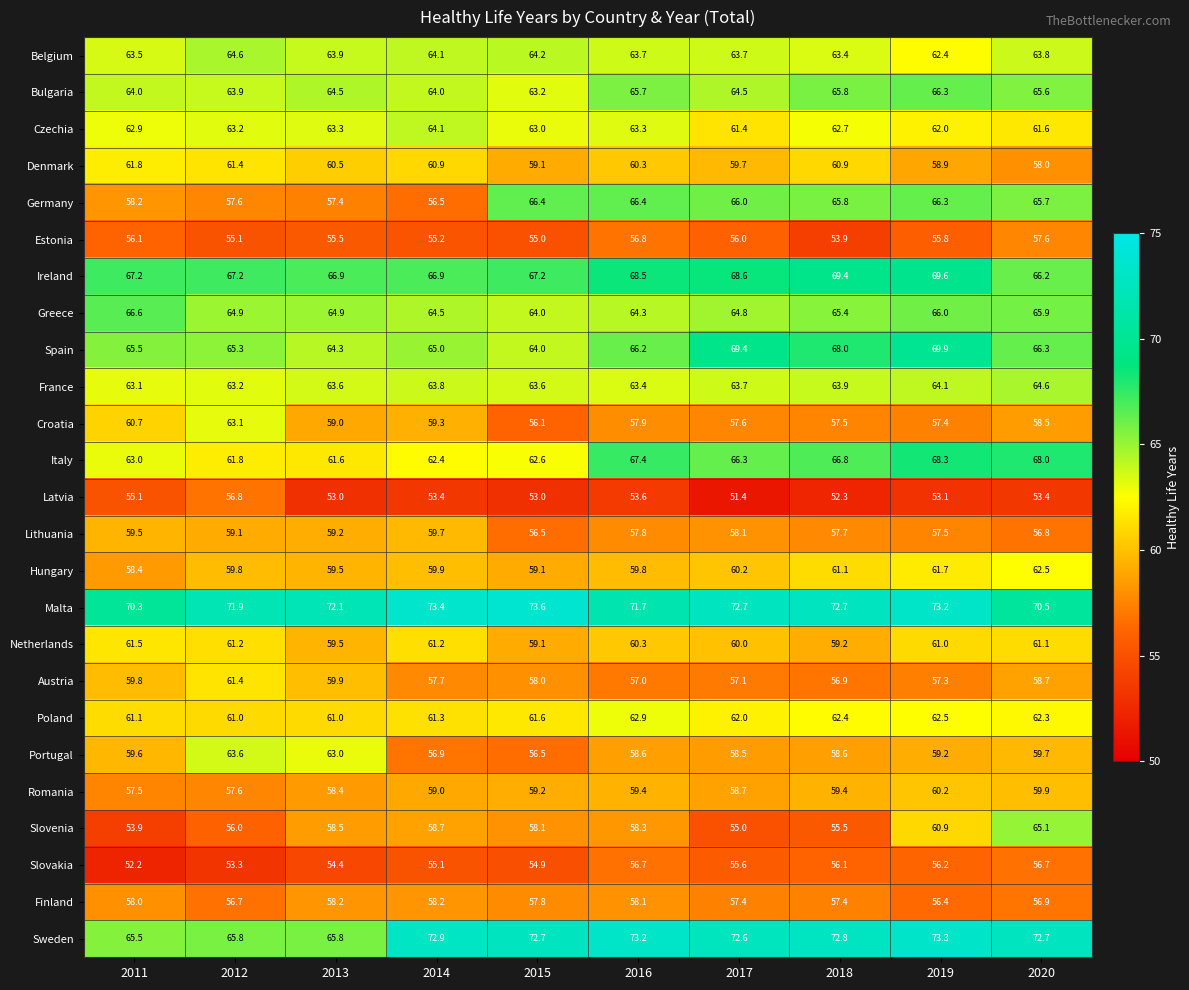

How many series are shown in this chart?

25